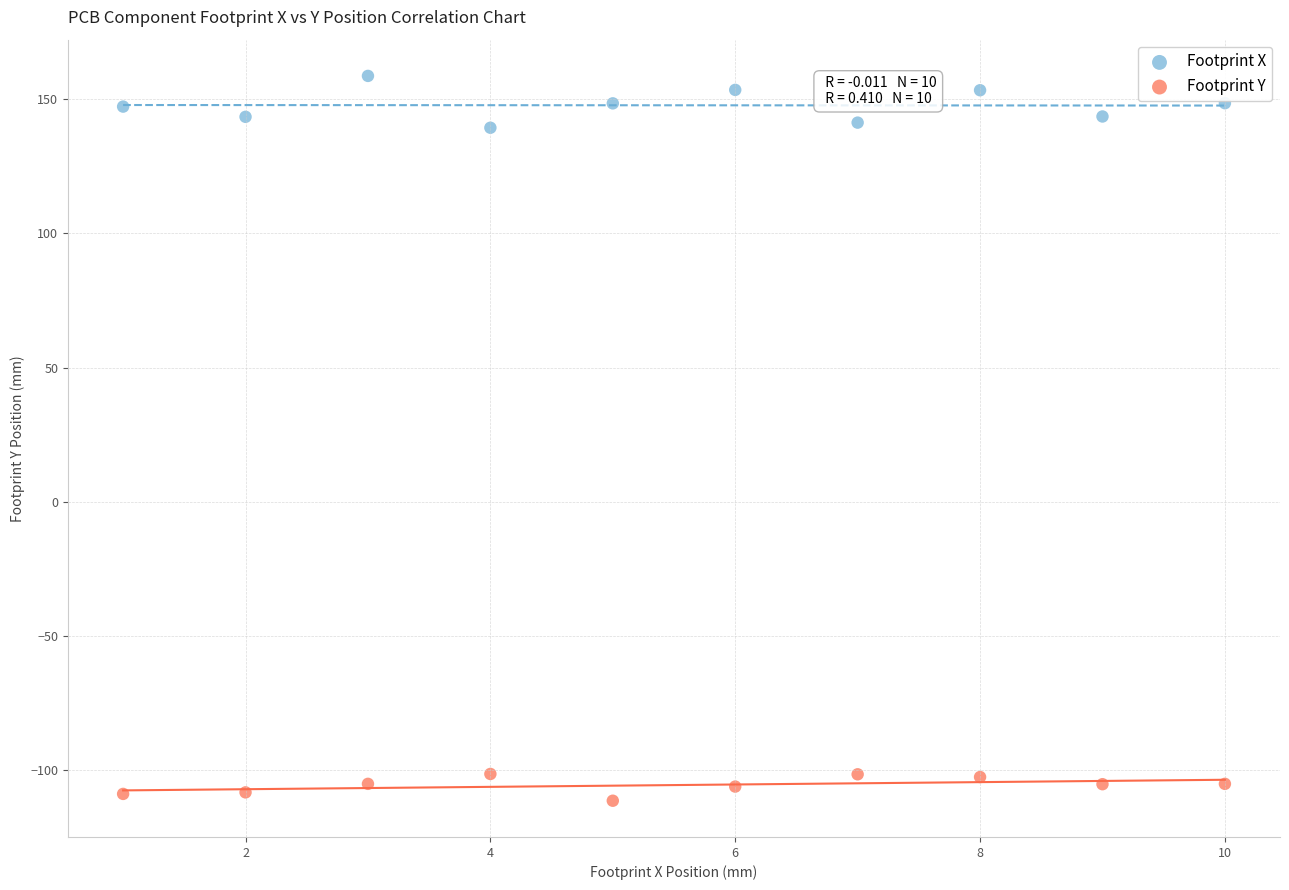

Which series has the widest spread of Y values?

Footprint X